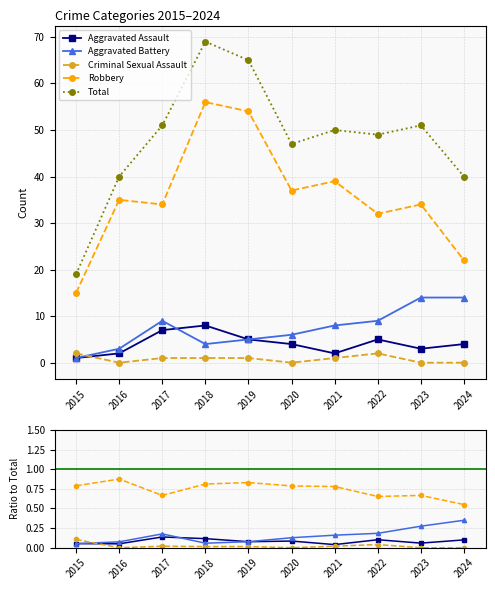

The Aggravated Assault series shows 0.0 at 2021. True or false?

False